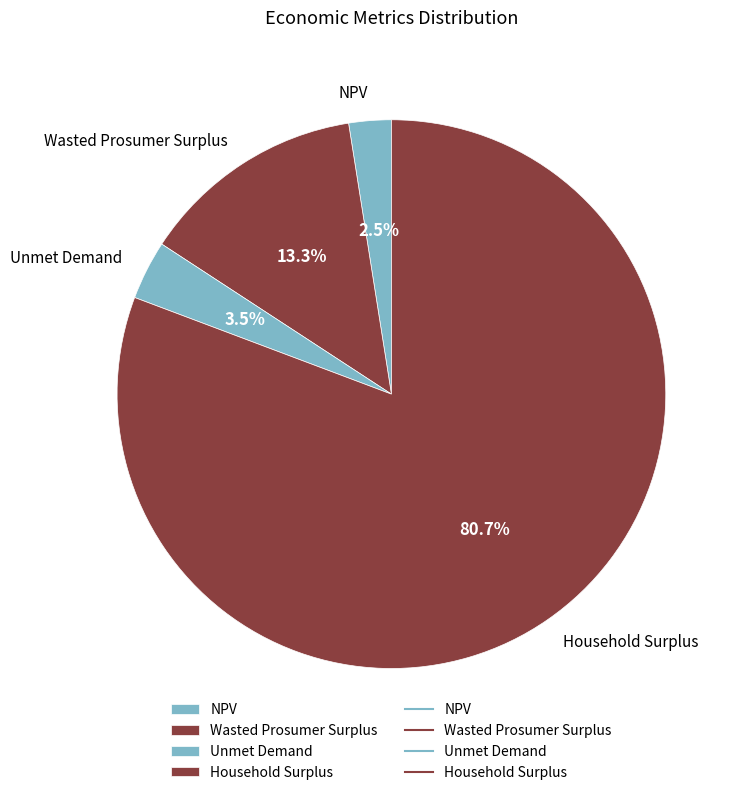

Rank the categories by value from lowest to highest.

NPV, Unmet Demand, Wasted Prosumer Surplus, Household Surplus